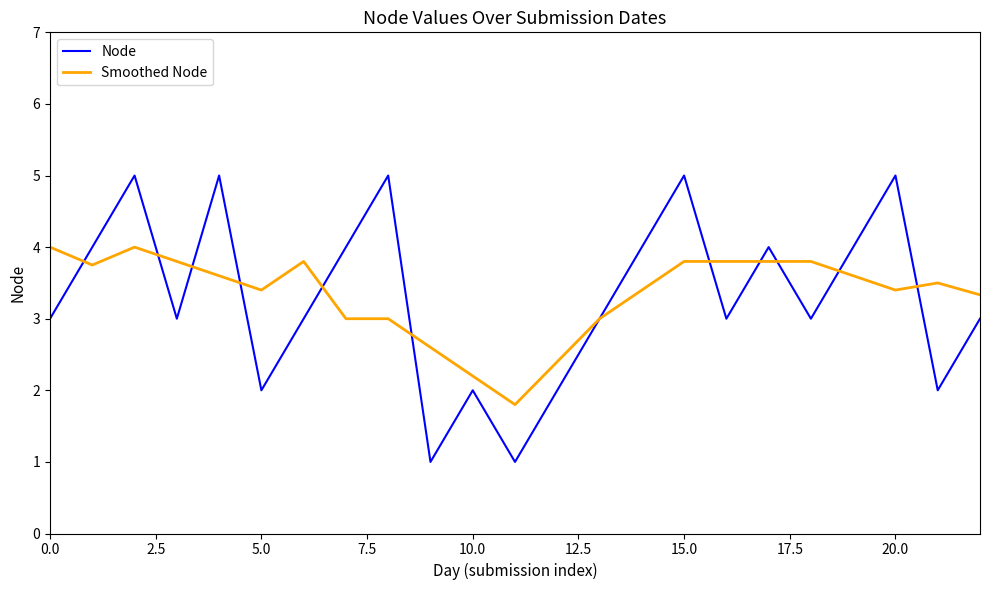

Rank the series by their maximum value, from highest to lowest.

Node, Smoothed Node